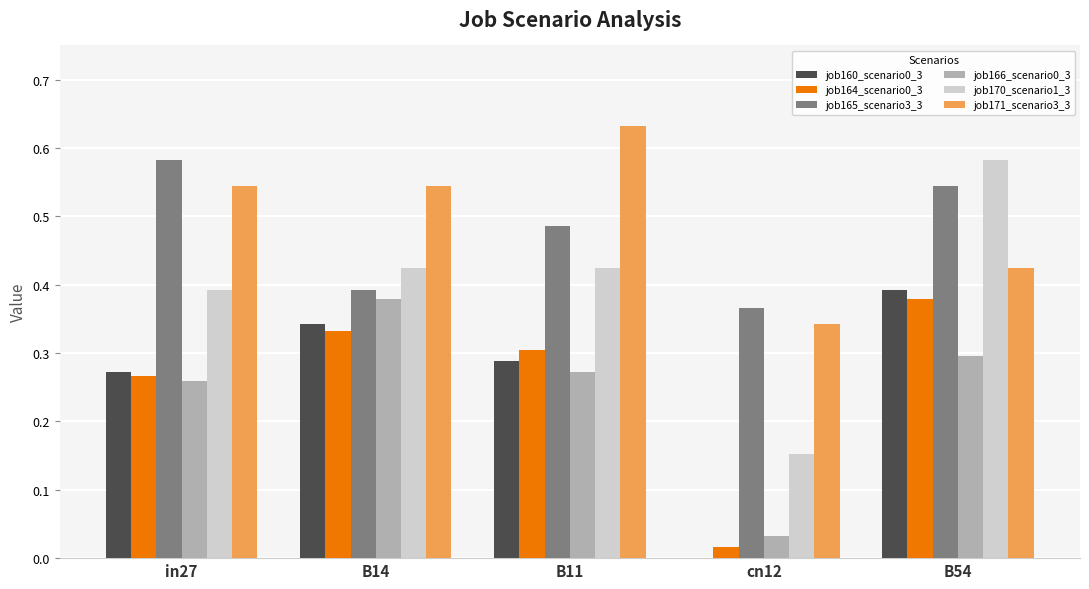

At which category is the sum across all series the highest?

B54